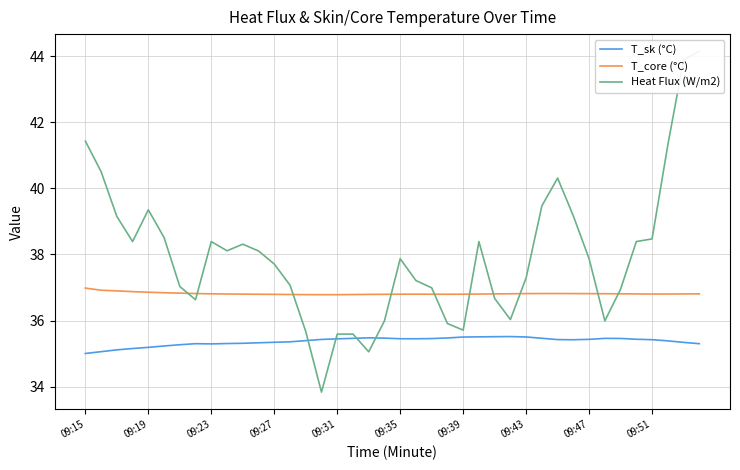

What is the maximum value for T_core (°C)?

37.0